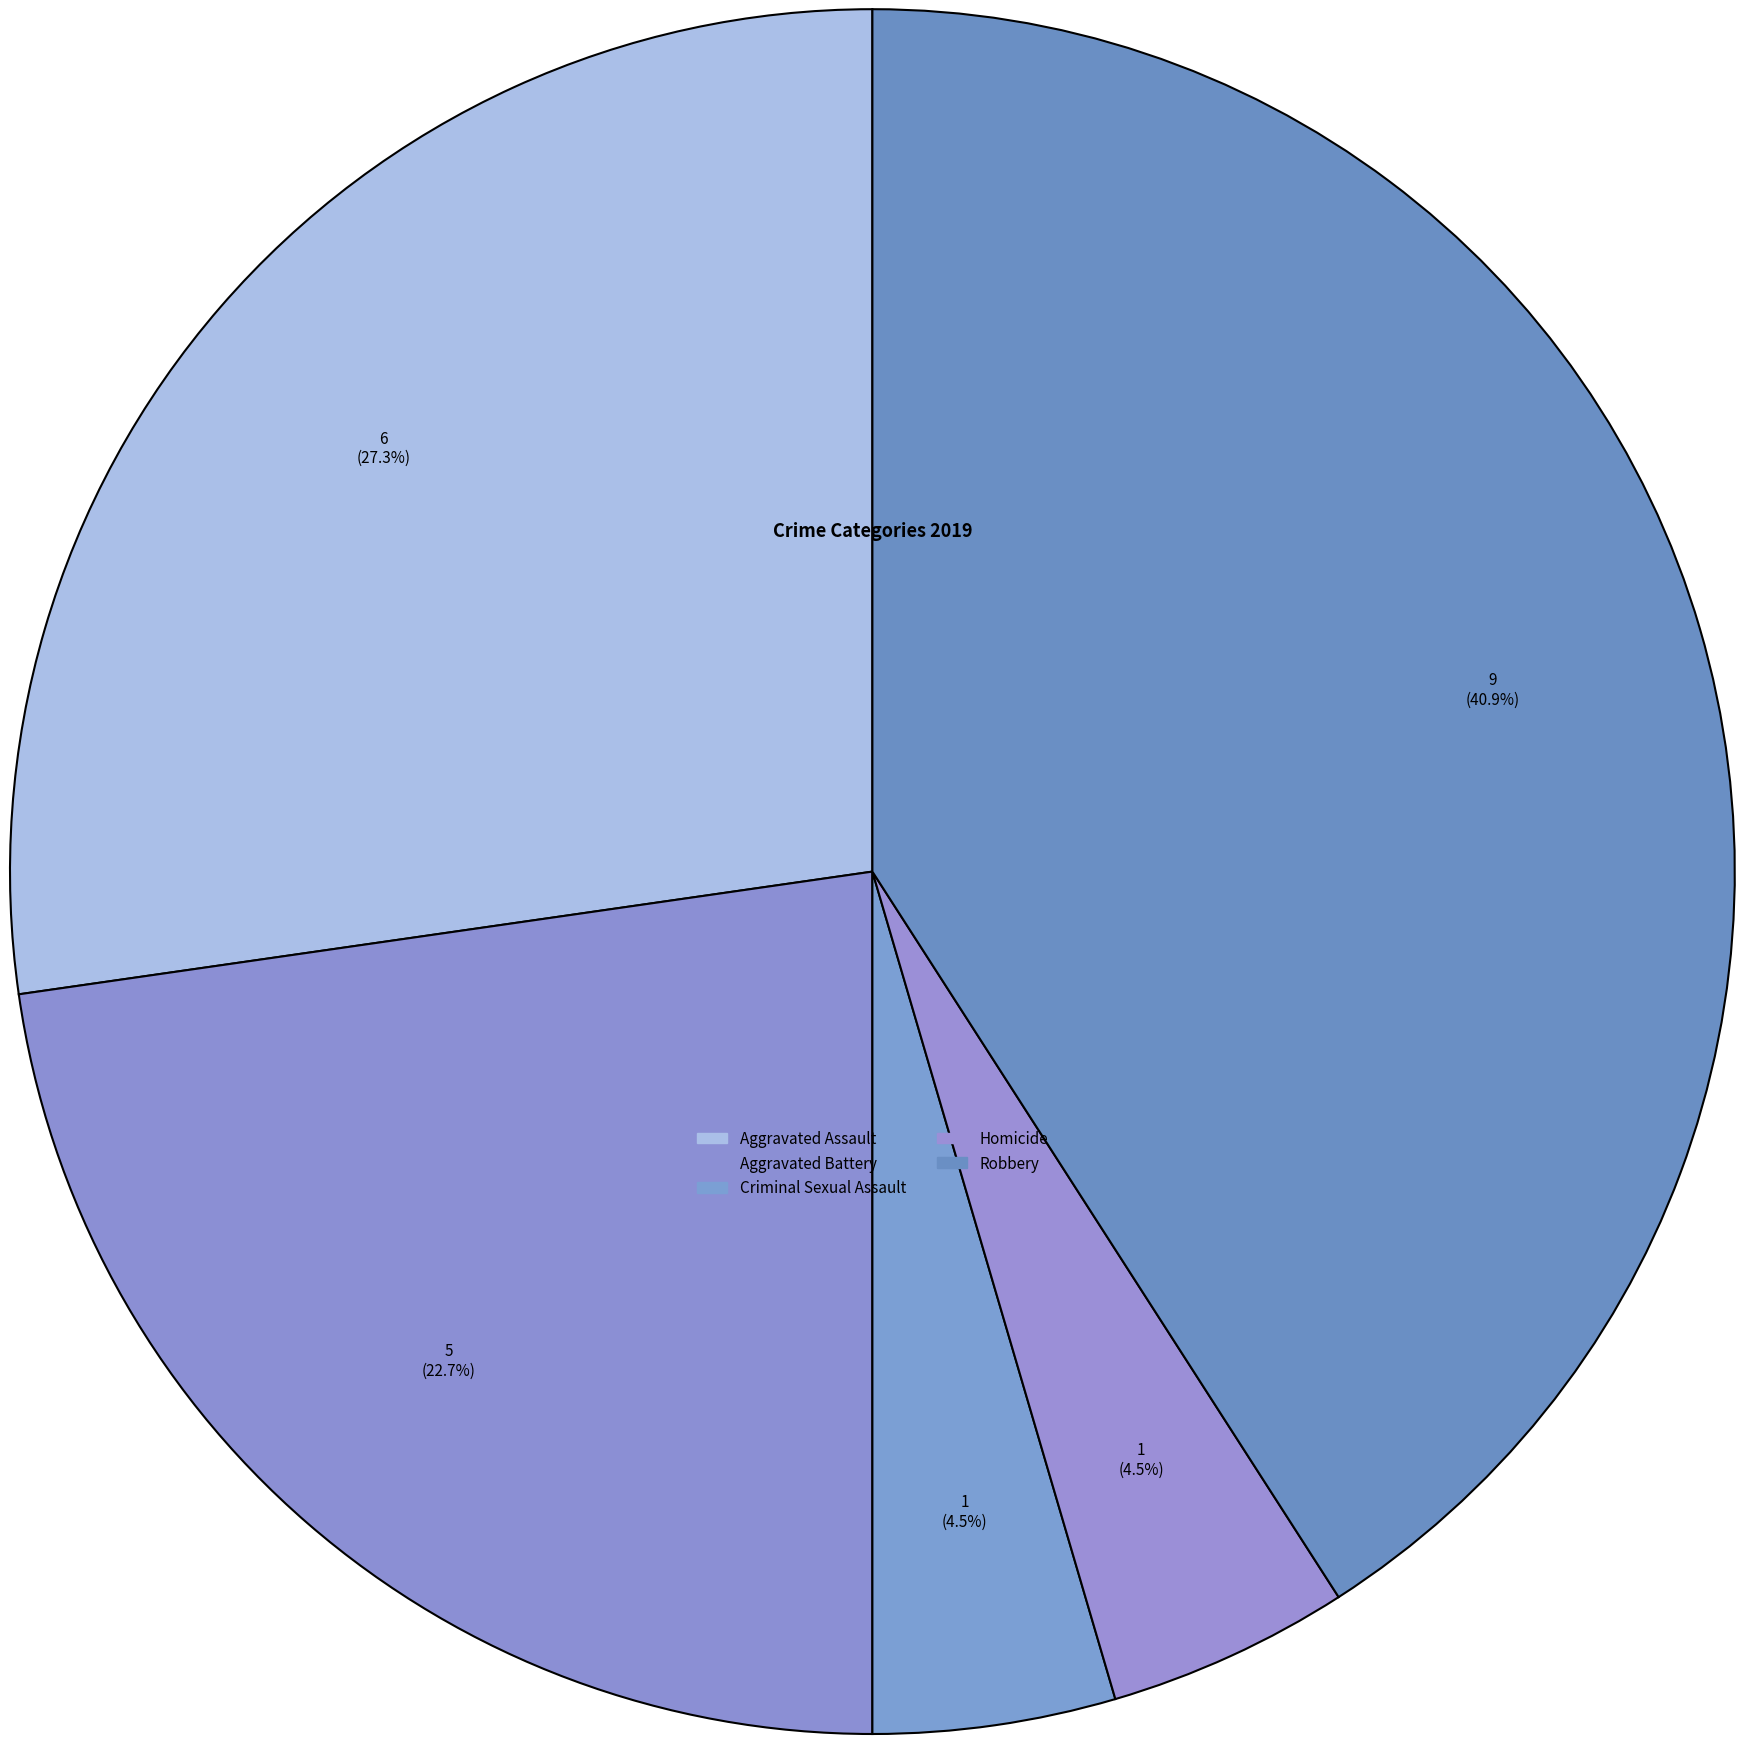

Rank the categories by value from lowest to highest.

Criminal Sexual Assault, Homicide, Aggravated Battery, Aggravated Assault, Robbery